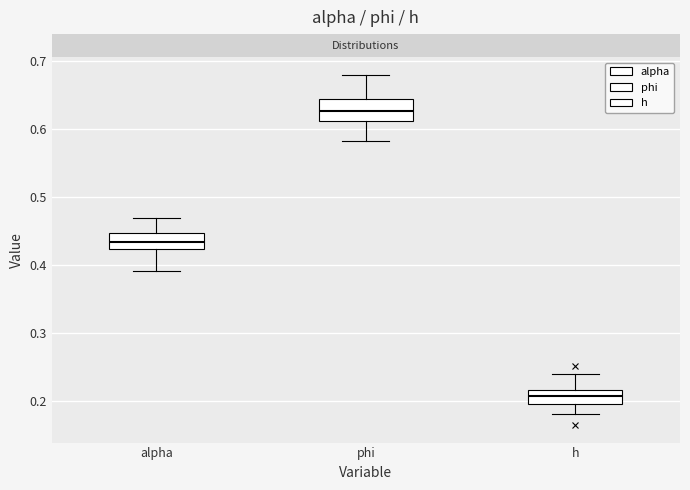

Reading left to right, read every box against the y-axis: the position of its median line, the range the box covers, and the ends of its whiskers. The values are not printed on the chart, so give them approximately, as read against the axis.

alpha: median 0.43, box 0.42 to 0.45, whiskers 0.39 to 0.47
phi: median 0.63, box 0.61 to 0.64, whiskers 0.58 to 0.68
h: median 0.21, box 0.20 to 0.22, whiskers 0.18 to 0.24